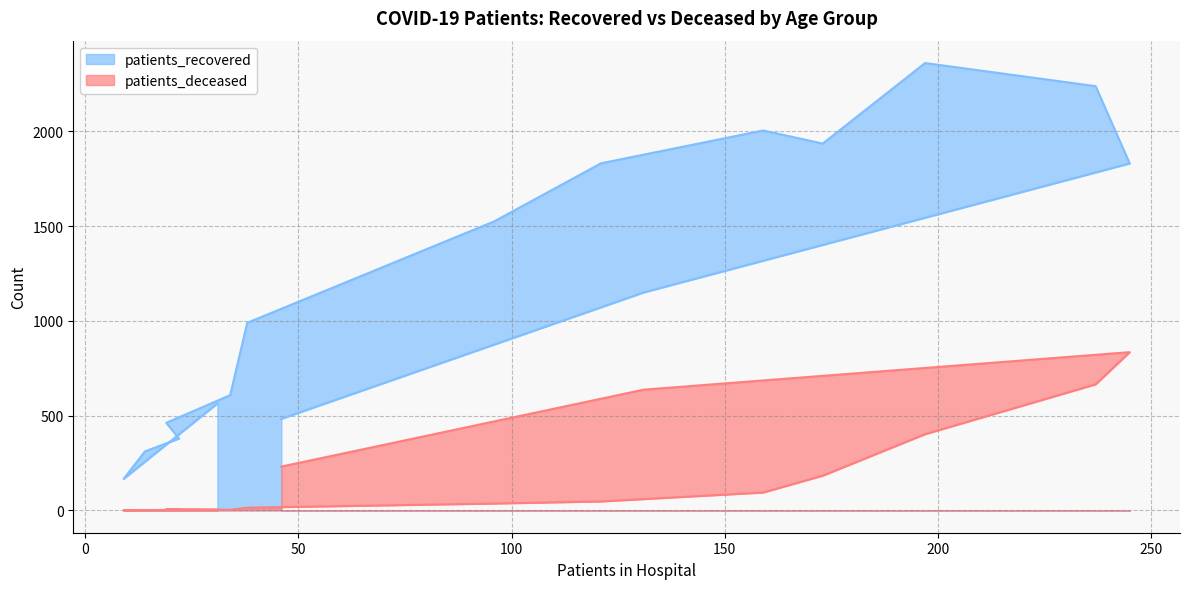

True or false: patients_recovered and patients_deceased intersect in this chart.

False